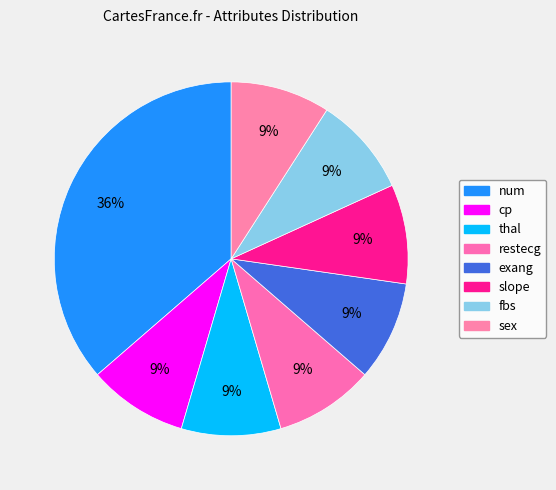

Count the number of slices in the pie.

8